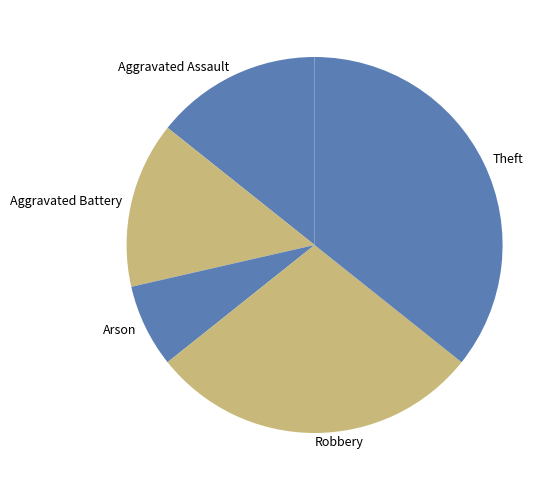

Combined, do Arson and Robbery account for over 50%?

No